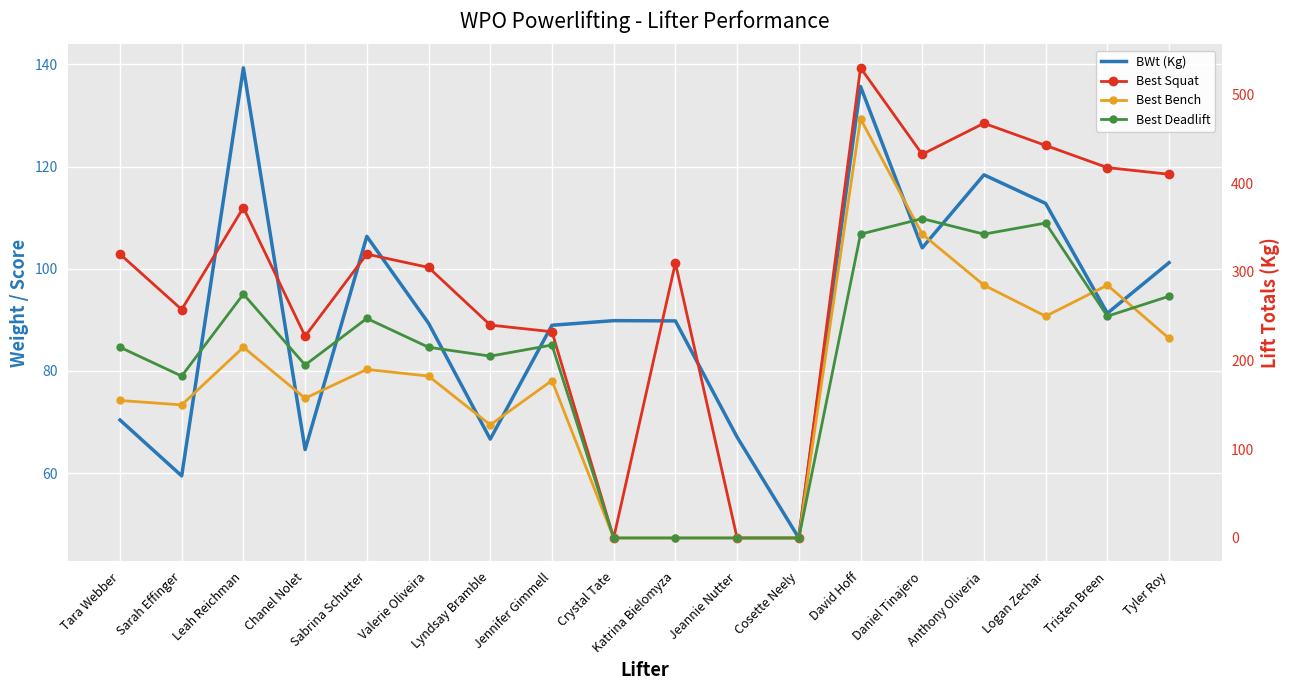

Where is BWt (Kg) nearest to the value 93?

Tristen Breen